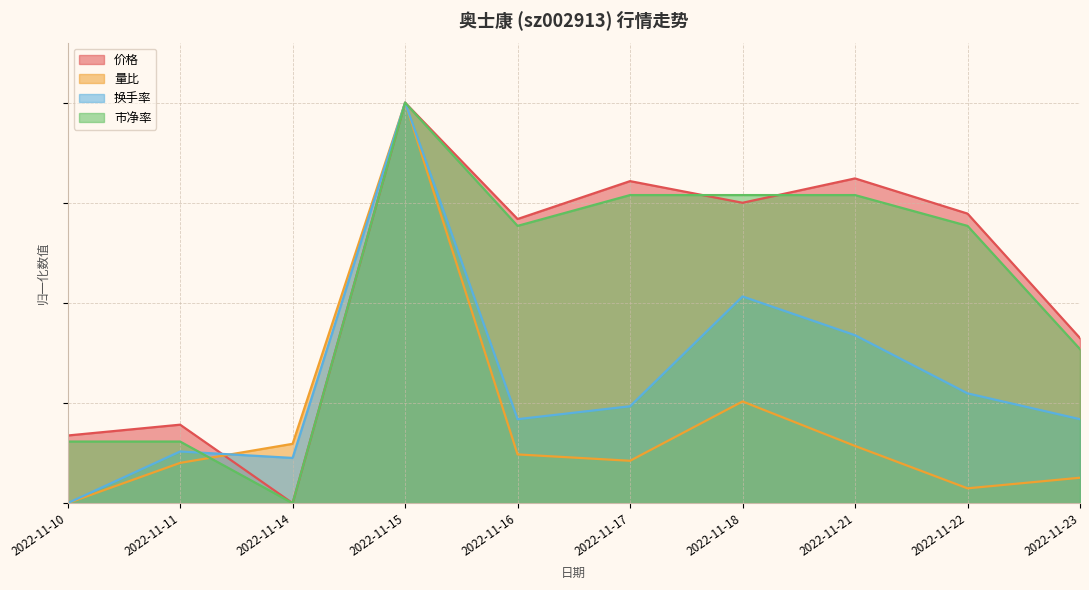

True or false: 量比 has more than 2 interior local peaks.

False